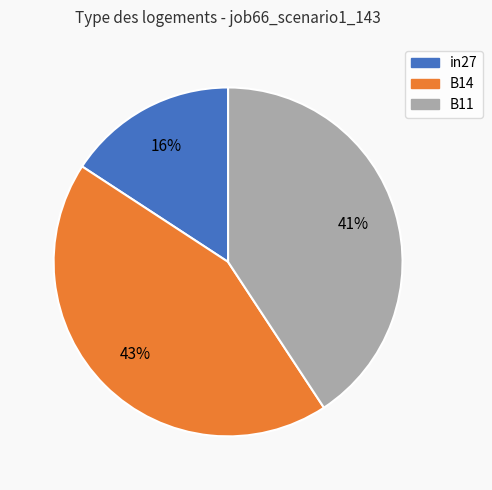

To the nearest percent, what is the average slice percentage?

33%